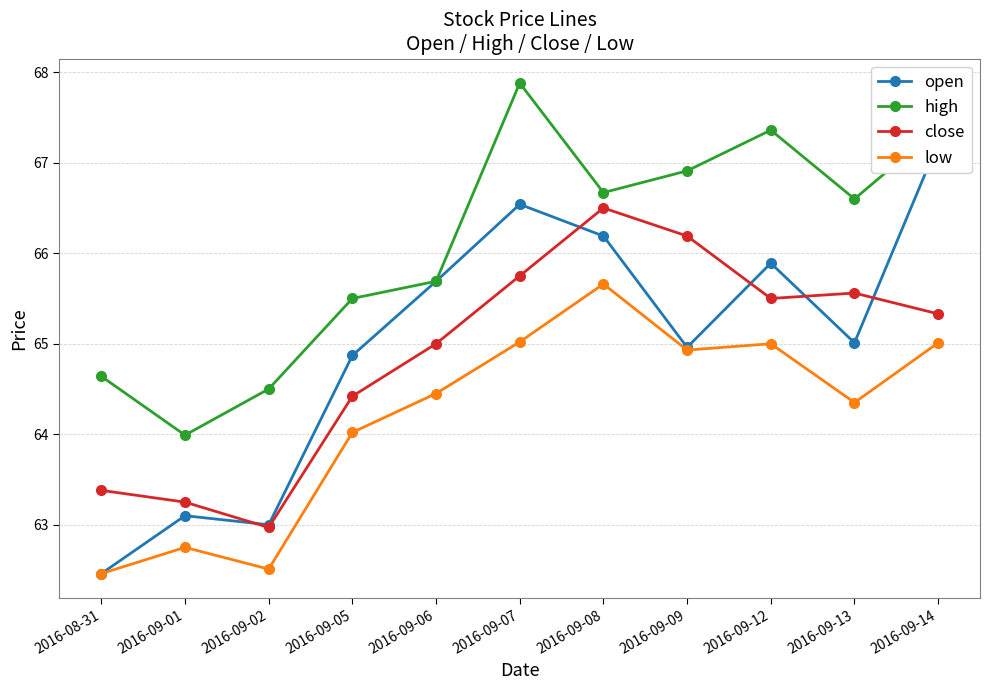

Rank the series by their maximum value, from lowest to highest.

low, close, open, high